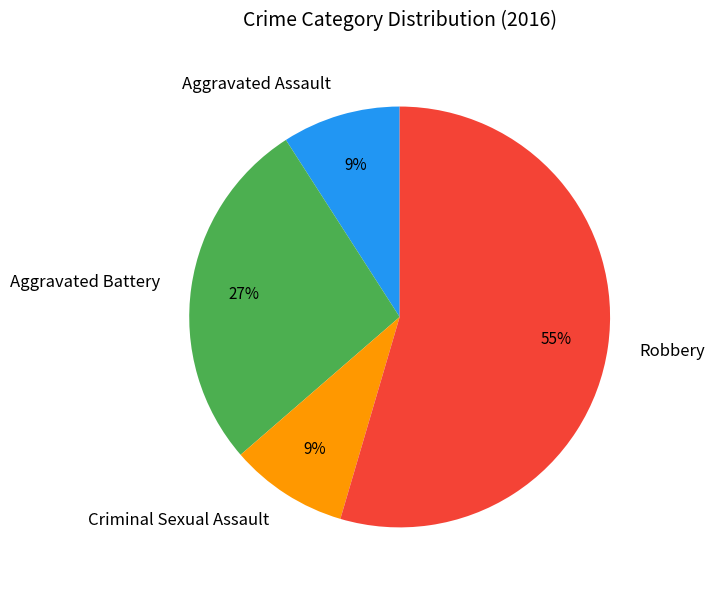

To the nearest percent, what percentage of the pie is Robbery?

55%